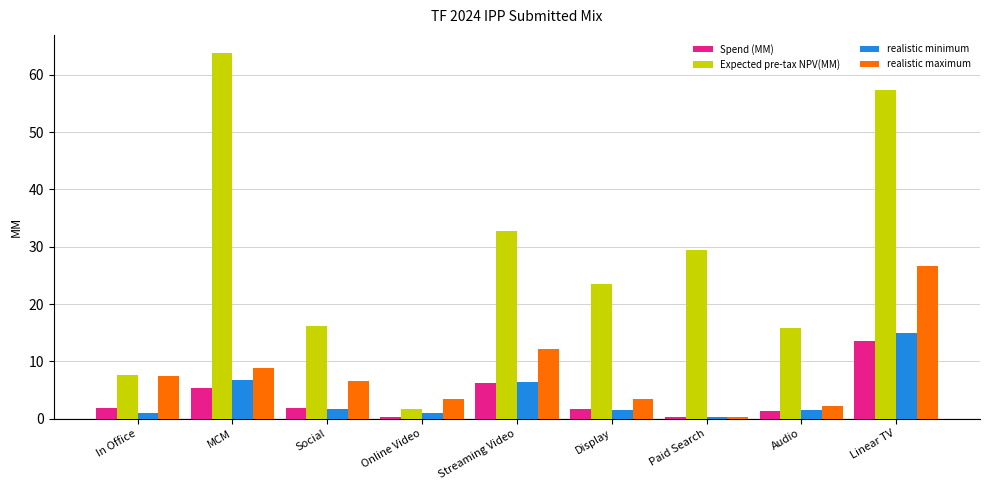

Is it true that Spend (MM) equals 5.4 at MCM?

True